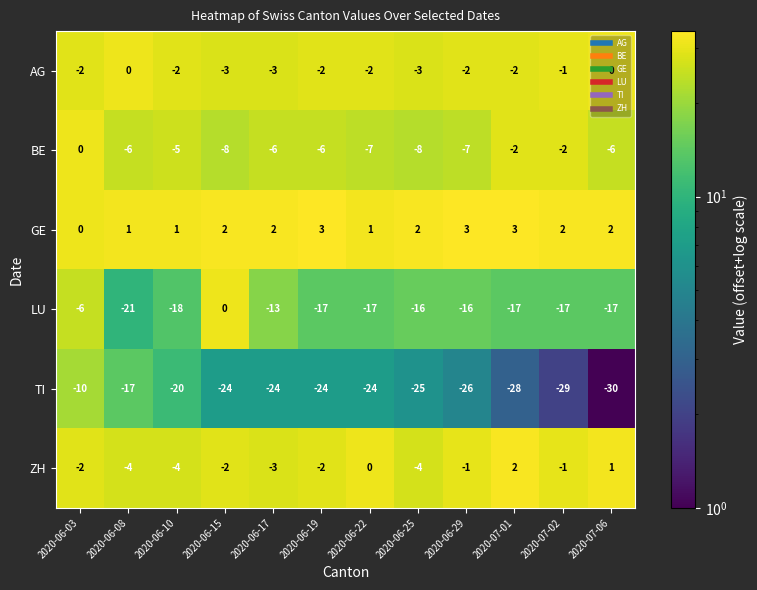

Which series has the largest total across all categories?

GE